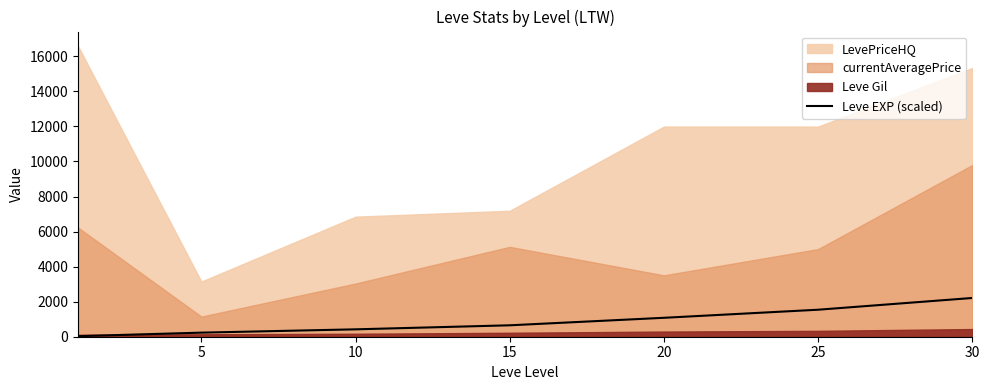

How many values exceed 652?

3